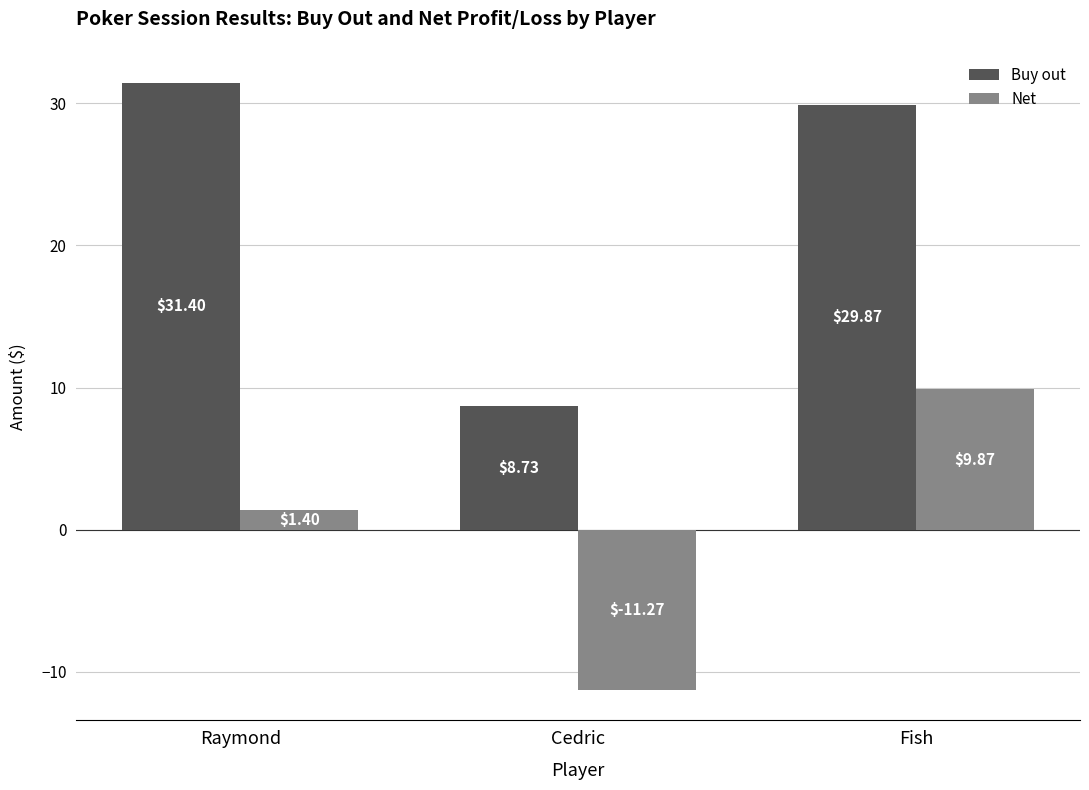

What is the approximate value of Net at Cedric?

-11.3